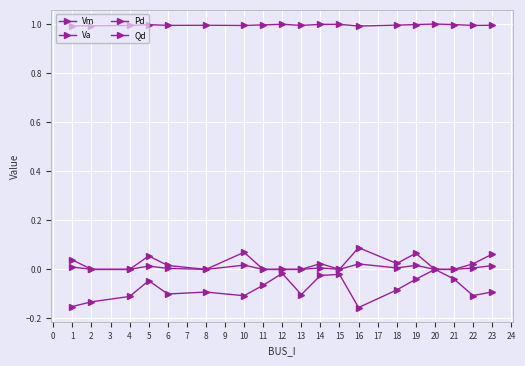

Is this an area chart (filled region under the line)?

No